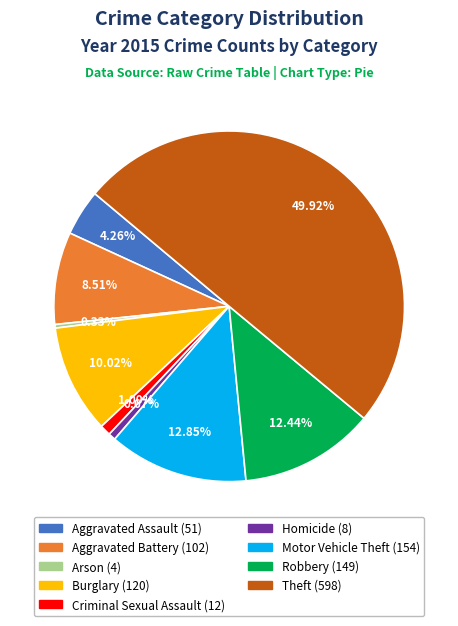

To the nearest percent, what is the combined percentage of Aggravated Battery and Theft?

58%